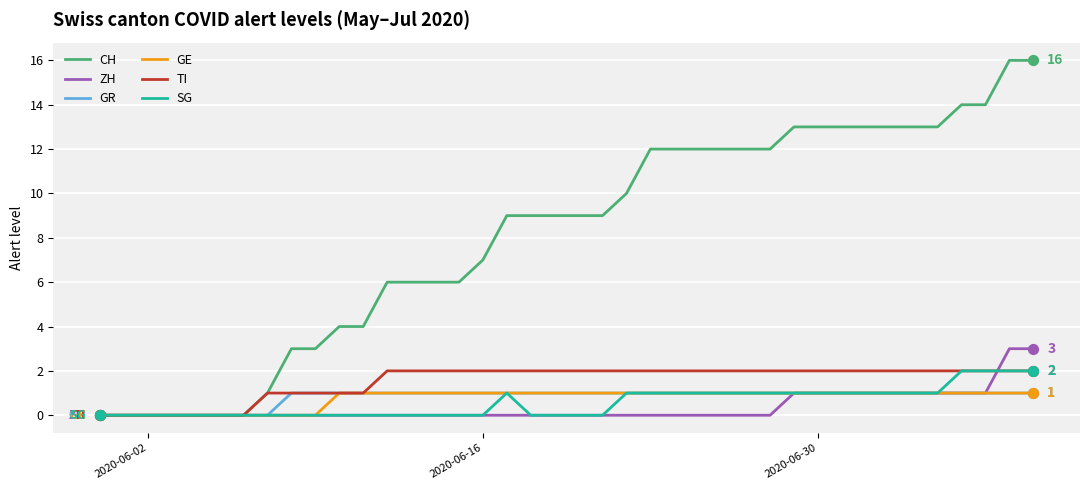

Which series has the widest spread of values?

CH